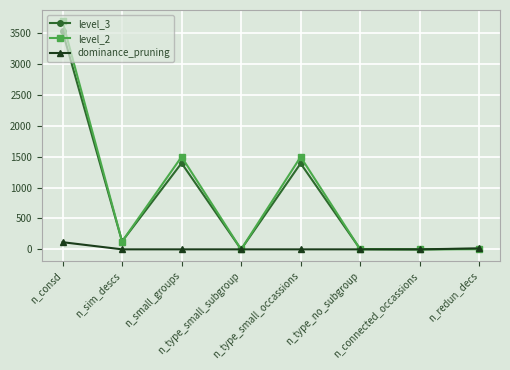

At how many categories does at least one series exceed 1924?

1